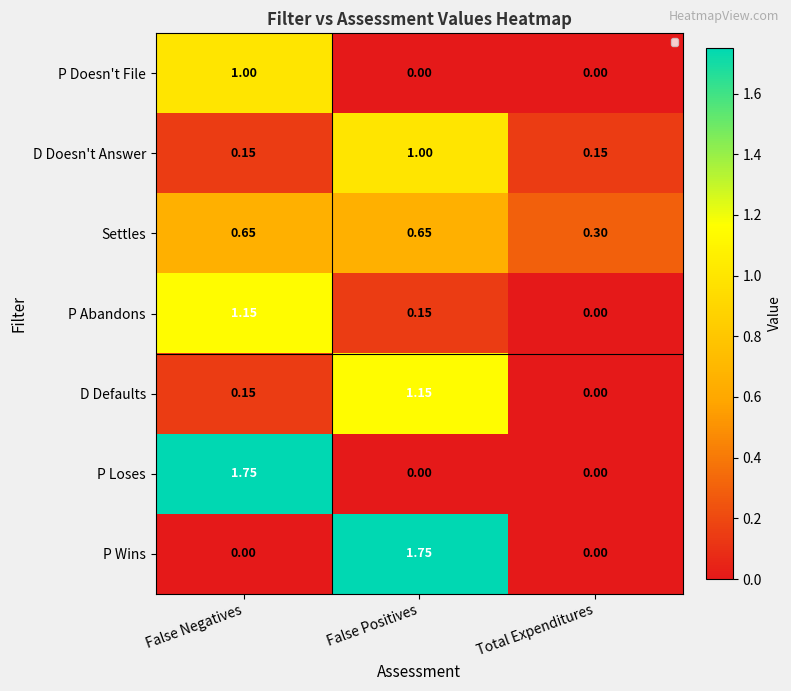

At which label is P Abandons closest to 0?

Total Expenditures